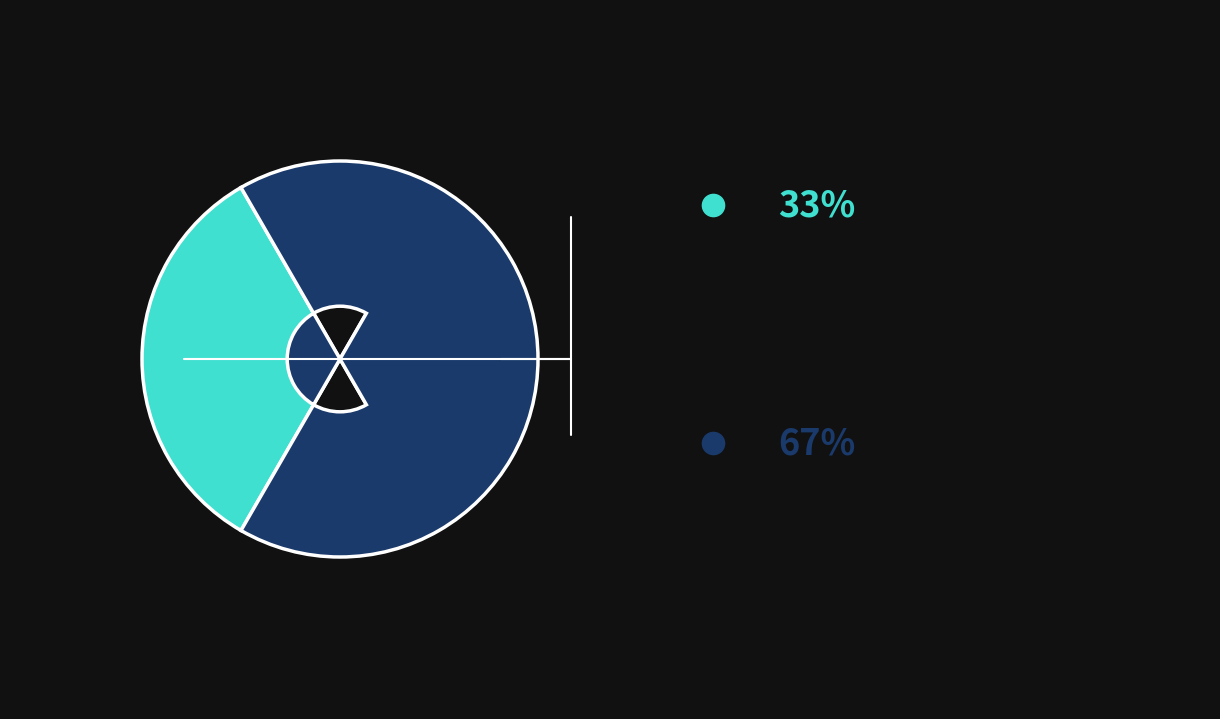

Is there a majority slice in this chart?

Yes